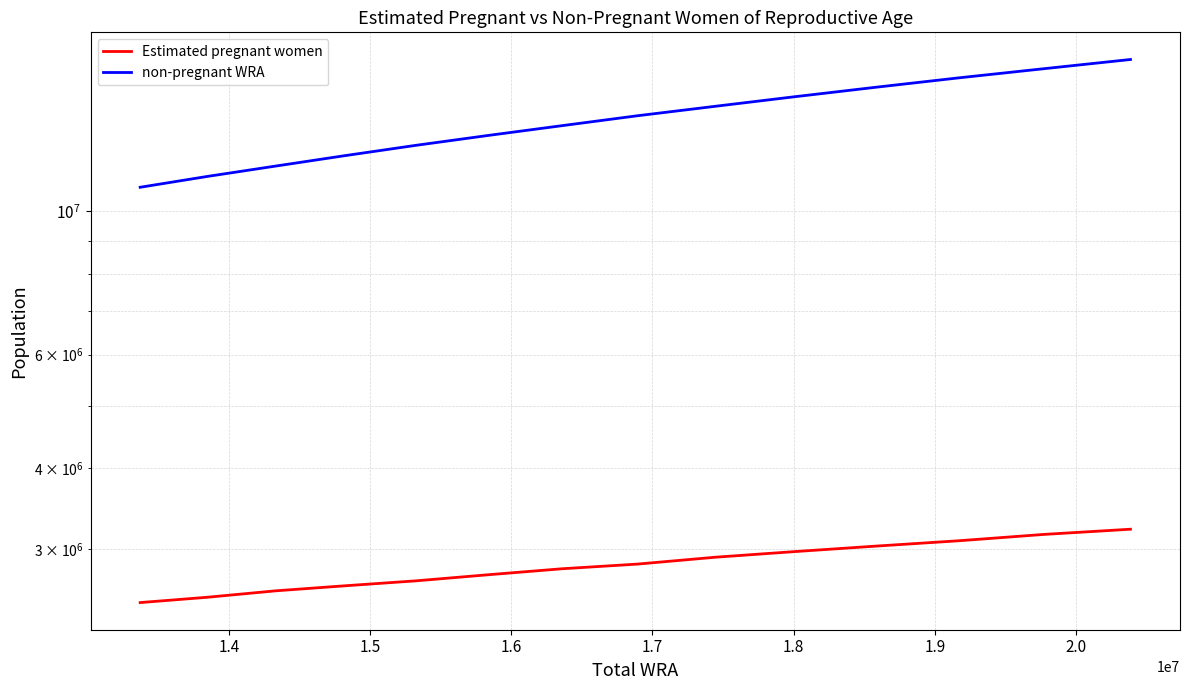

Reading right to left, what are all the values shown in this chart?

Estimated pregnant women: 3221588.9	3162800.8	3092255.0	3033466.9	2974678.8	2915890.7	2845344.9	2798314.4	2739526.3	2680738.2	2633707.7	2586677.2	2527889.1	2480858.6
non-pregnant WRA: 17165139.1	16613455.2	16082325.0	15550202.1	15032265.2	14530354.3	14048879.1	13560643.6	13098634.7	12645913.8	12188008.3	11742062.8	11314876.9	10889222.4